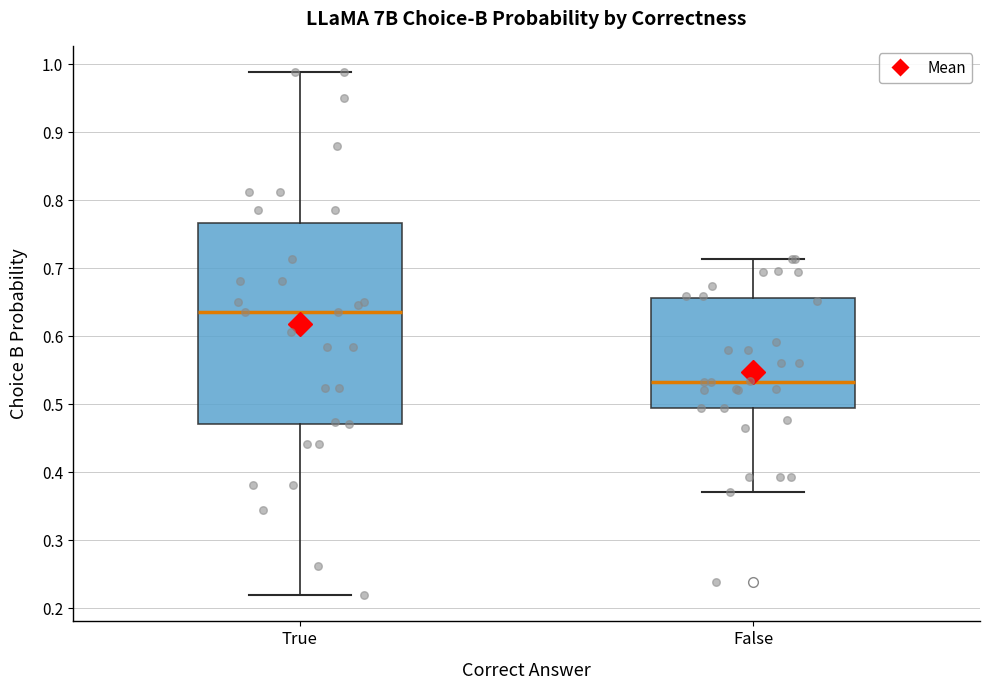

Reading left to right, transcribe this box plot: for each box, give where its median line is, the range the box spans, and where its two whiskers end, as read against the y-axis. The values are not printed on the chart, so give them approximately, as read against the axis.

True: median 0.64, box 0.47 to 0.77, whiskers 0.22 to 0.99
False: median 0.53, box 0.50 to 0.66, whiskers 0.37 to 0.71